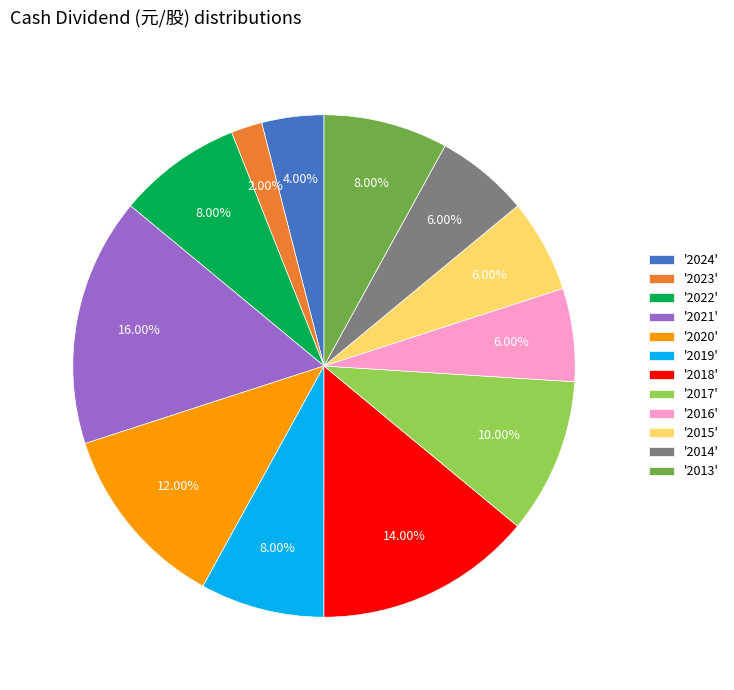

Does '2023' account for over 50% of the chart?

No